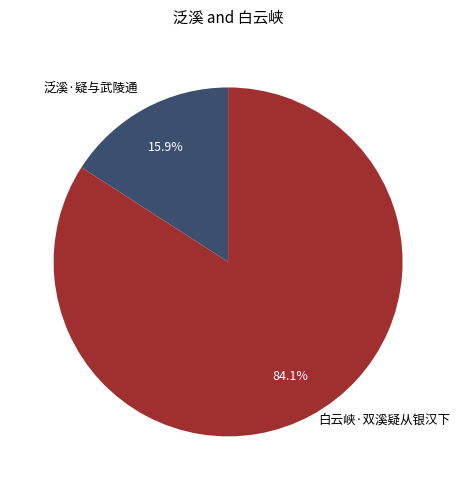

Does any single category account for the majority?

Yes